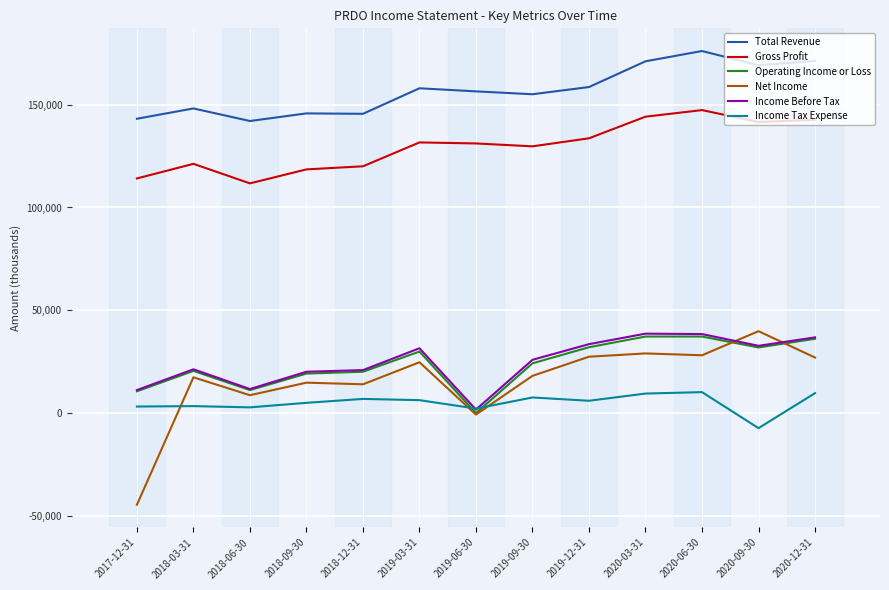

What is the highest value of the Gross Profit series?

147300